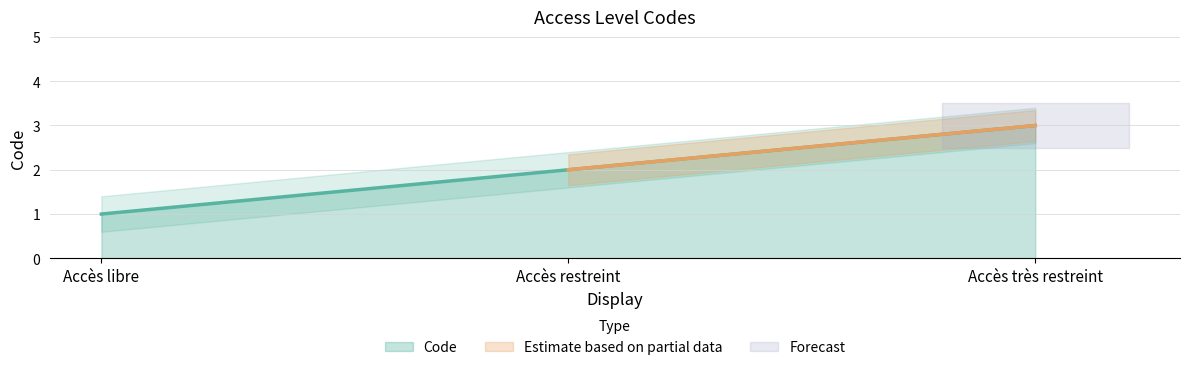

What is the difference between the second highest and minimum values?

1